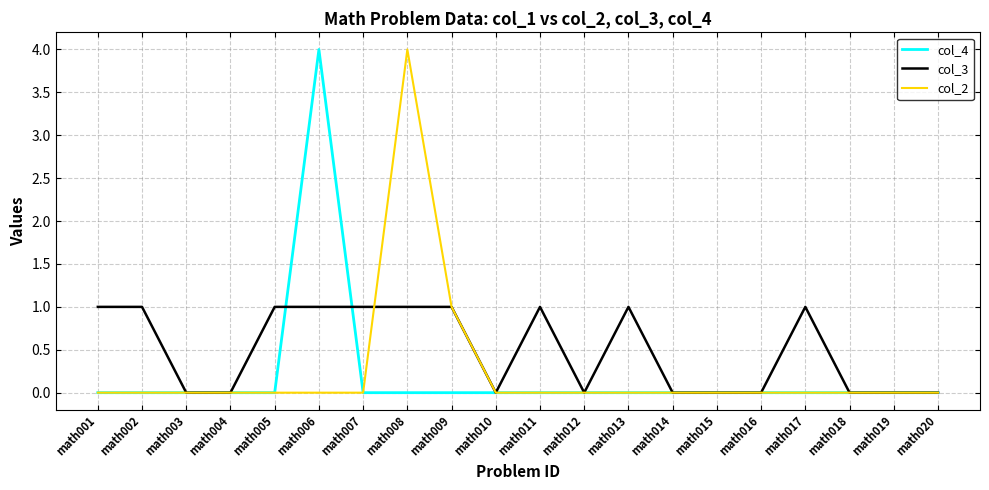

True or false: col_4 has a value of -2 at math009.

False